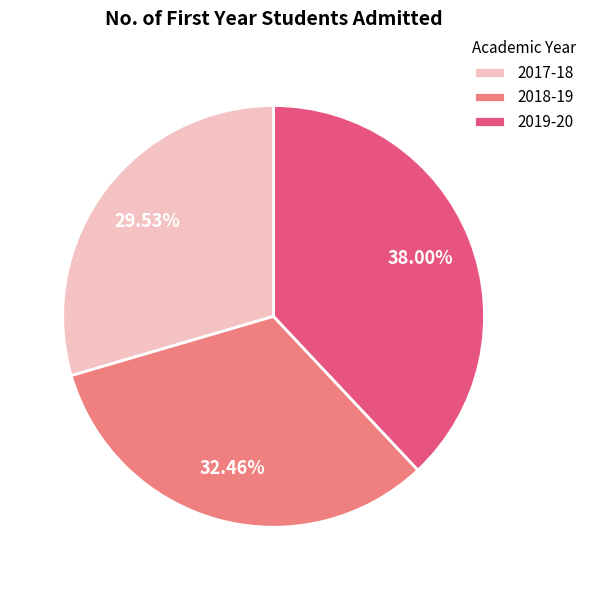

What portion of the pie excludes 2017-18?

70.5%